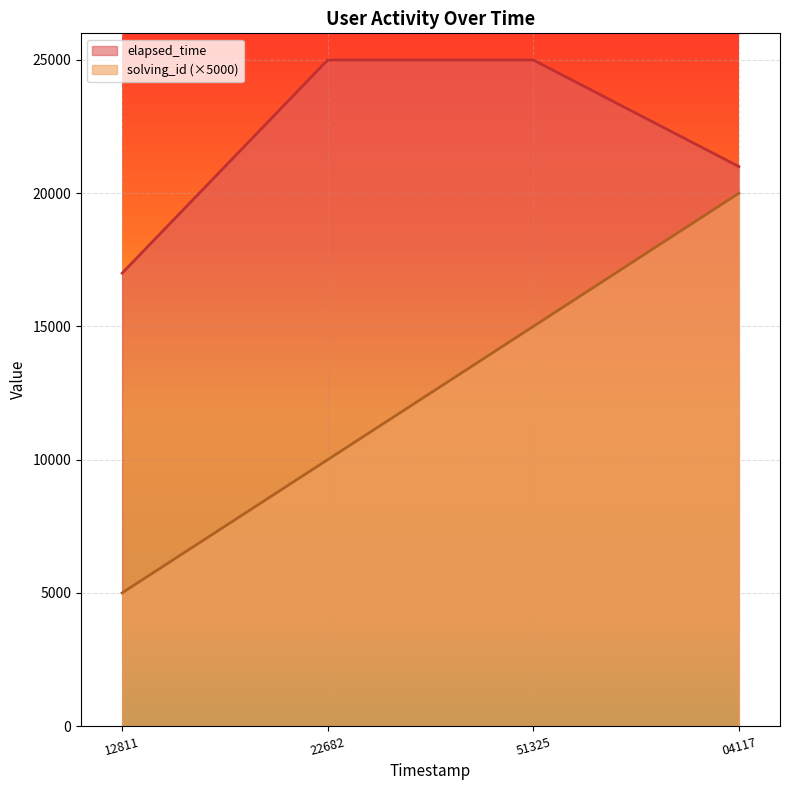

Read the elapsed_time value at 04117, to the nearest 100.

21000